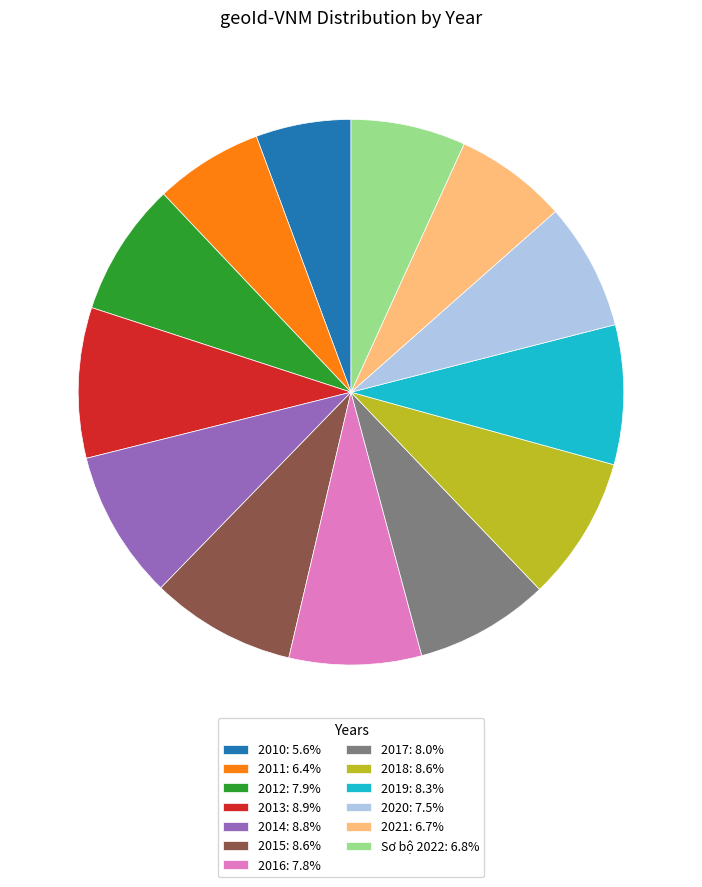

The 2011 slice represents 6% of the pie. True or false?

True